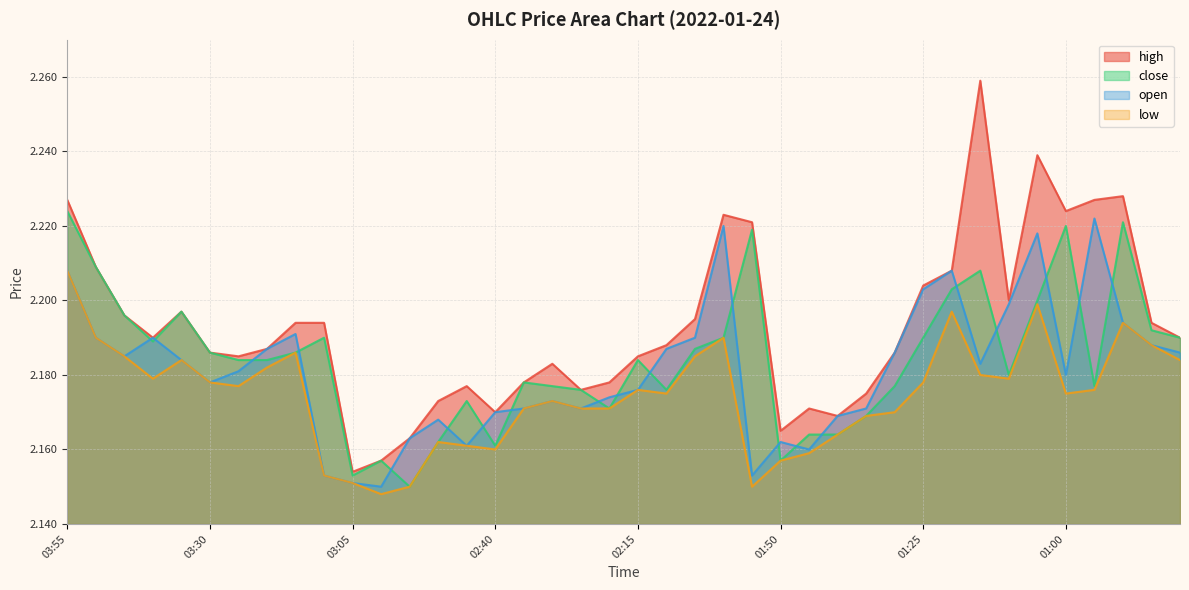

How many lines are shown in the chart?

4